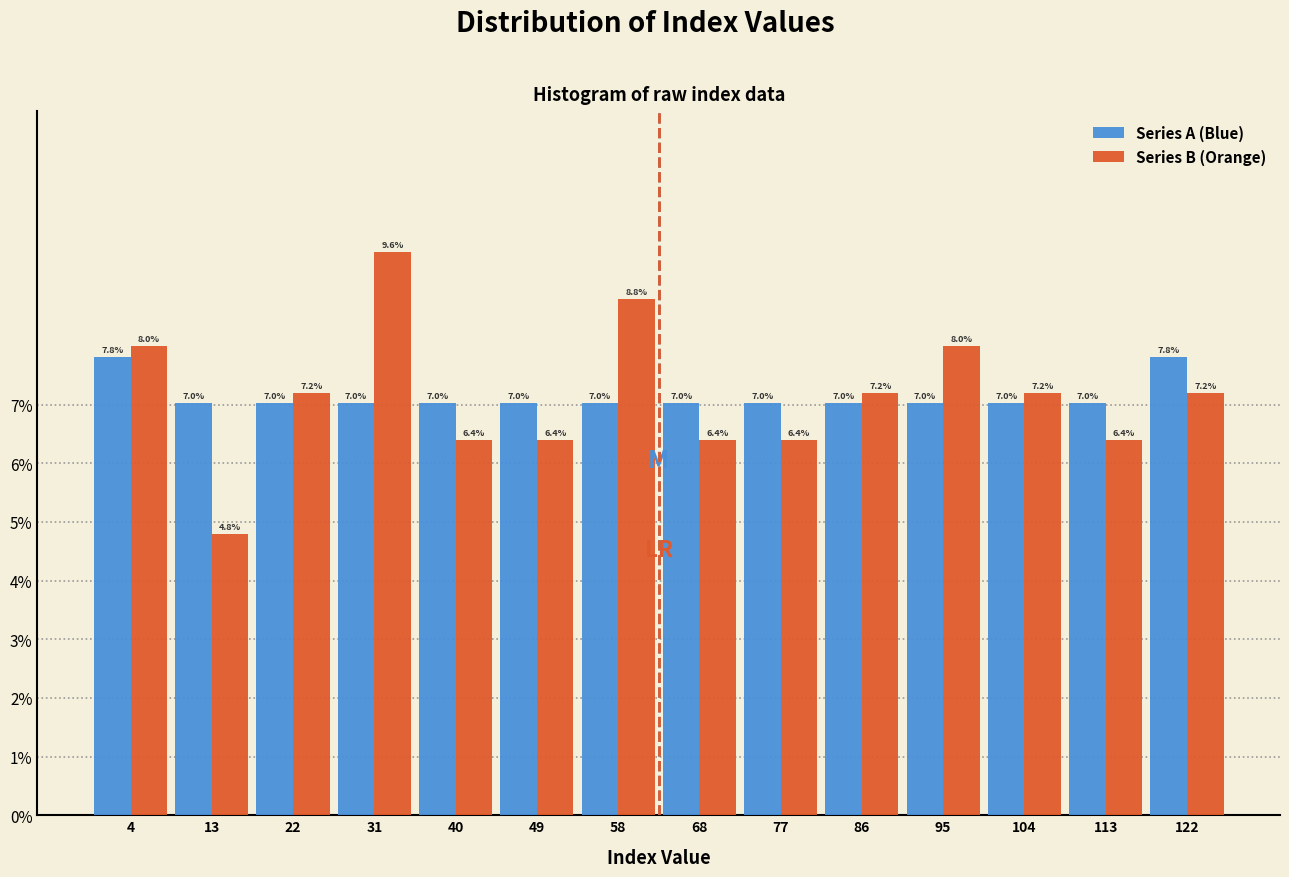

In the Series B (Orange) series, which range on the x-axis has the tallest bar?

27 to 36